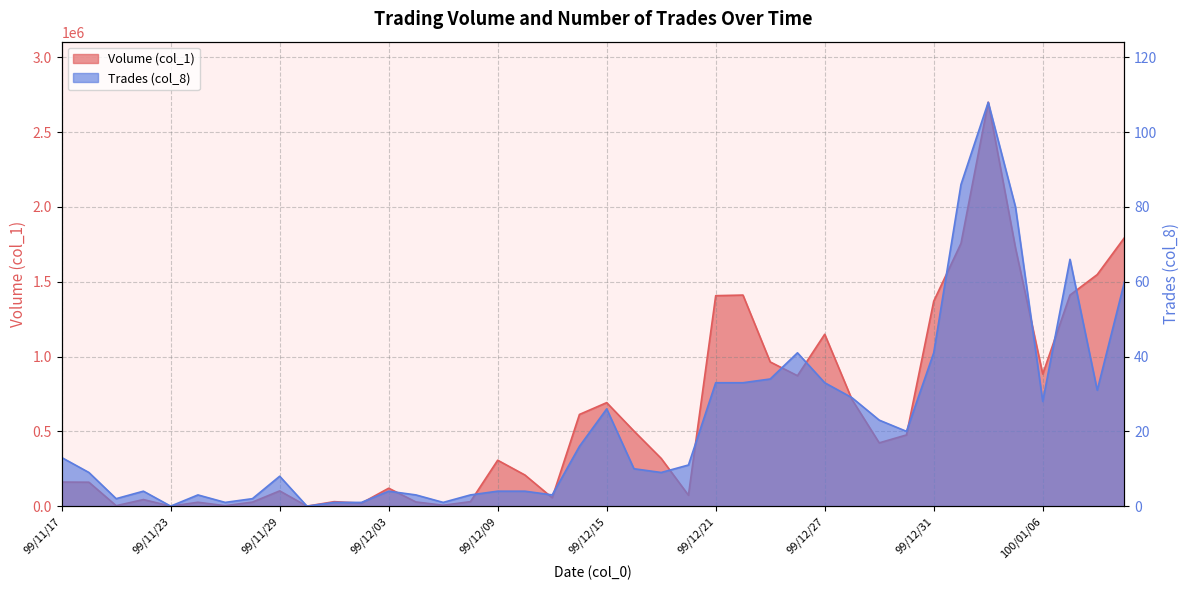

Where is Volume (col_1) nearest to the value 1350000?

99/12/31